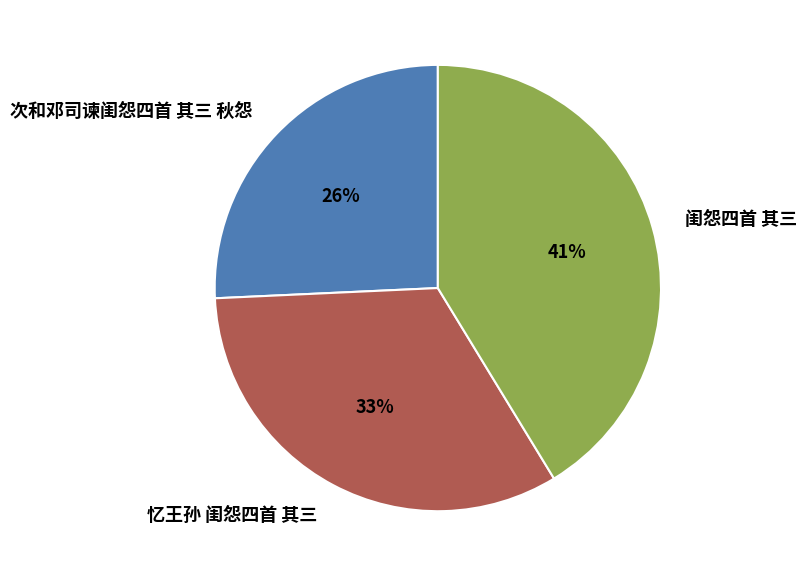

Does 闺怨四首 其三 account for over 50% of the chart?

No